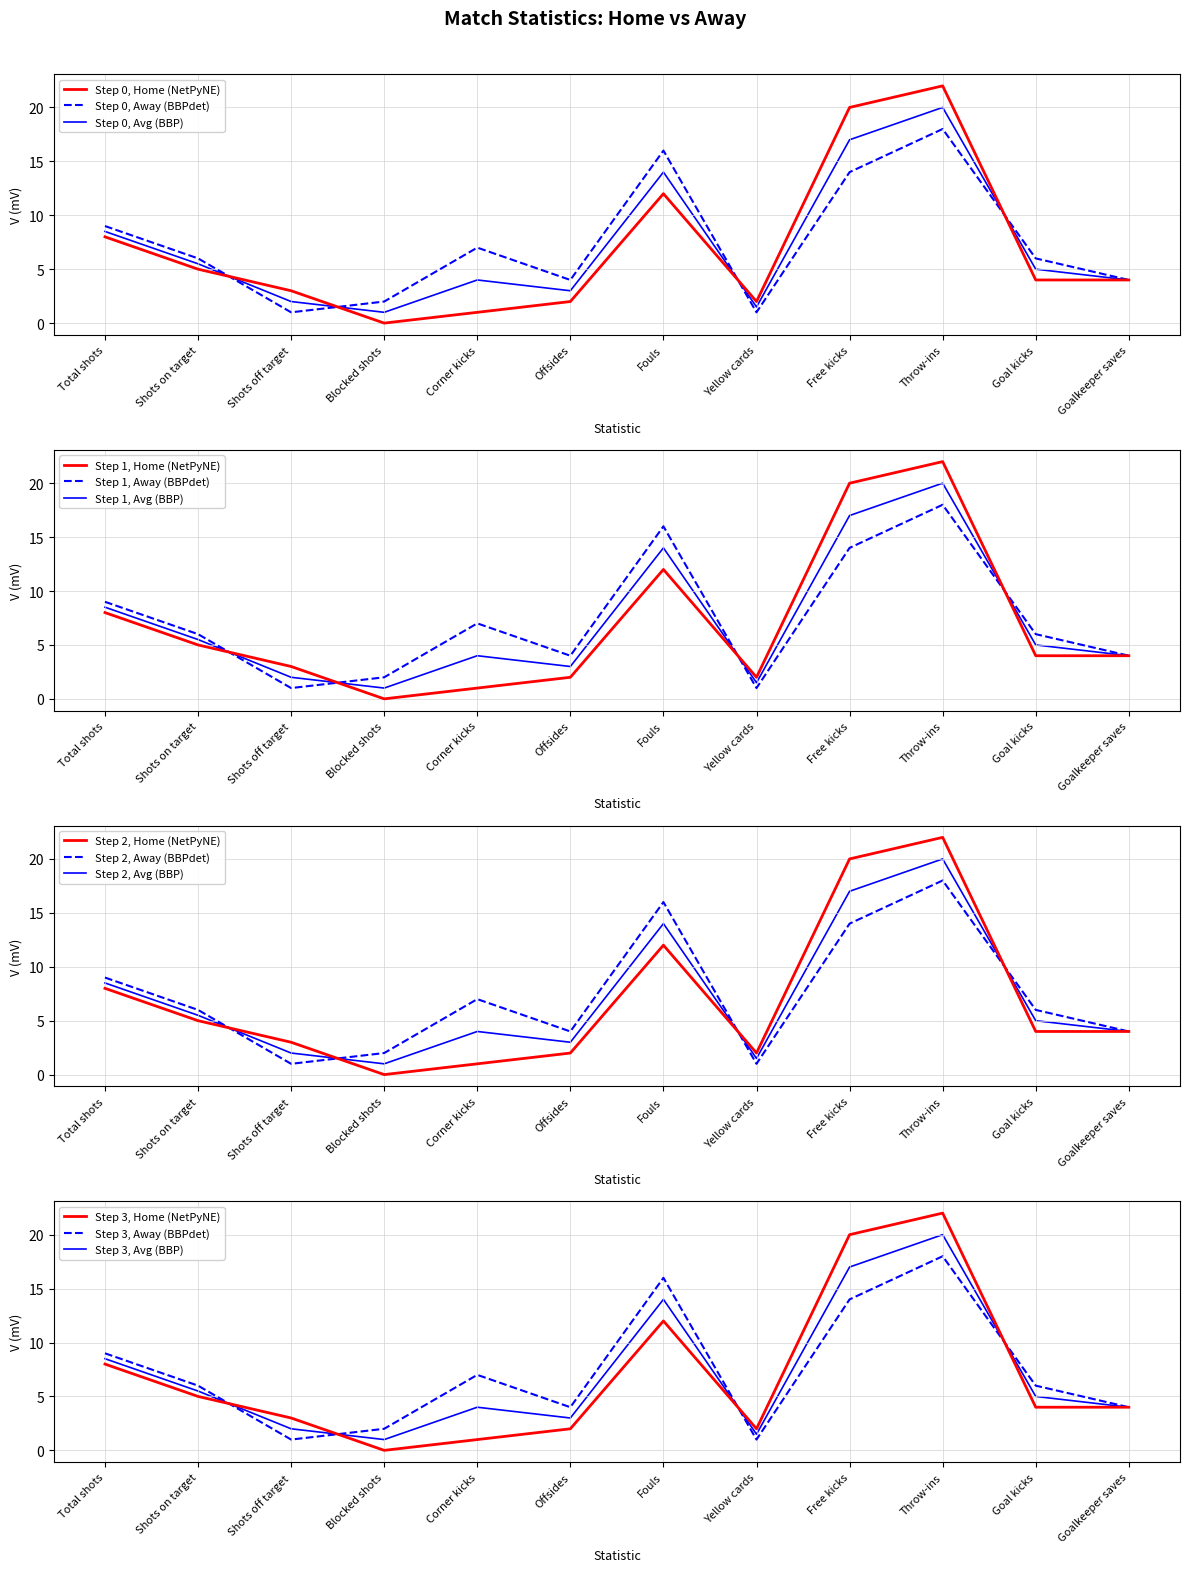

The Step 0, Home (NetPyNE) series shows 20.9 at Fouls. True or false?

False